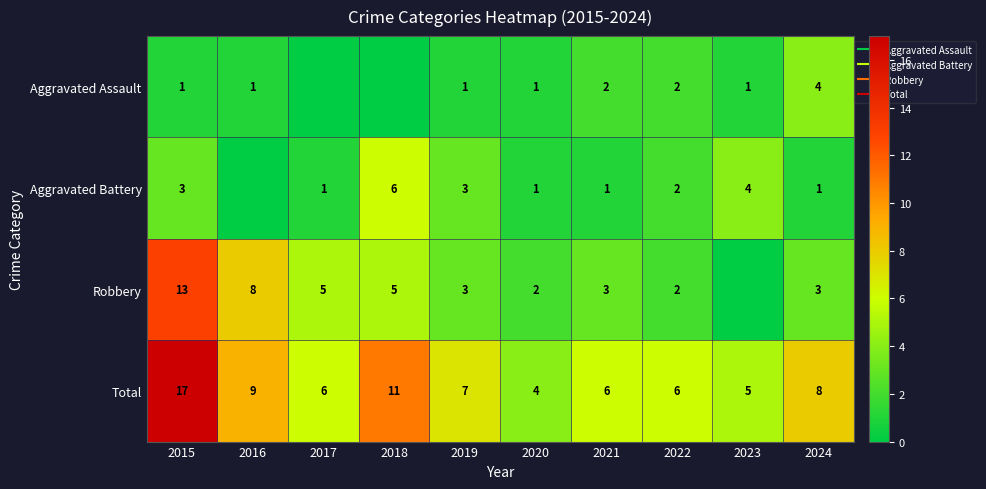

Which has a higher value, 2022 or 2015?

2022